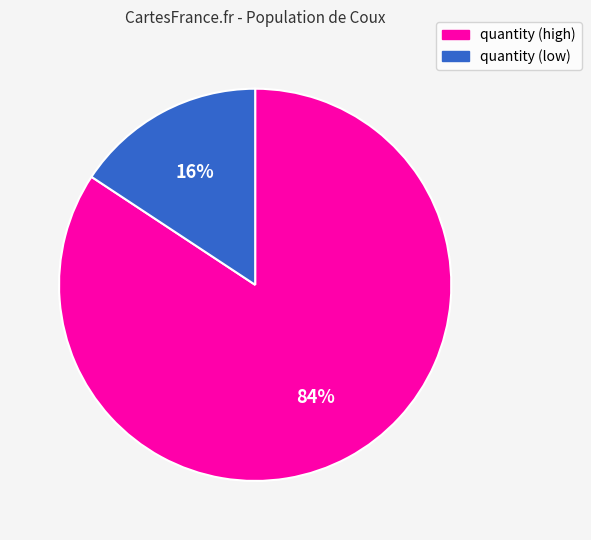

To the nearest percent, what is the average slice percentage?

50%